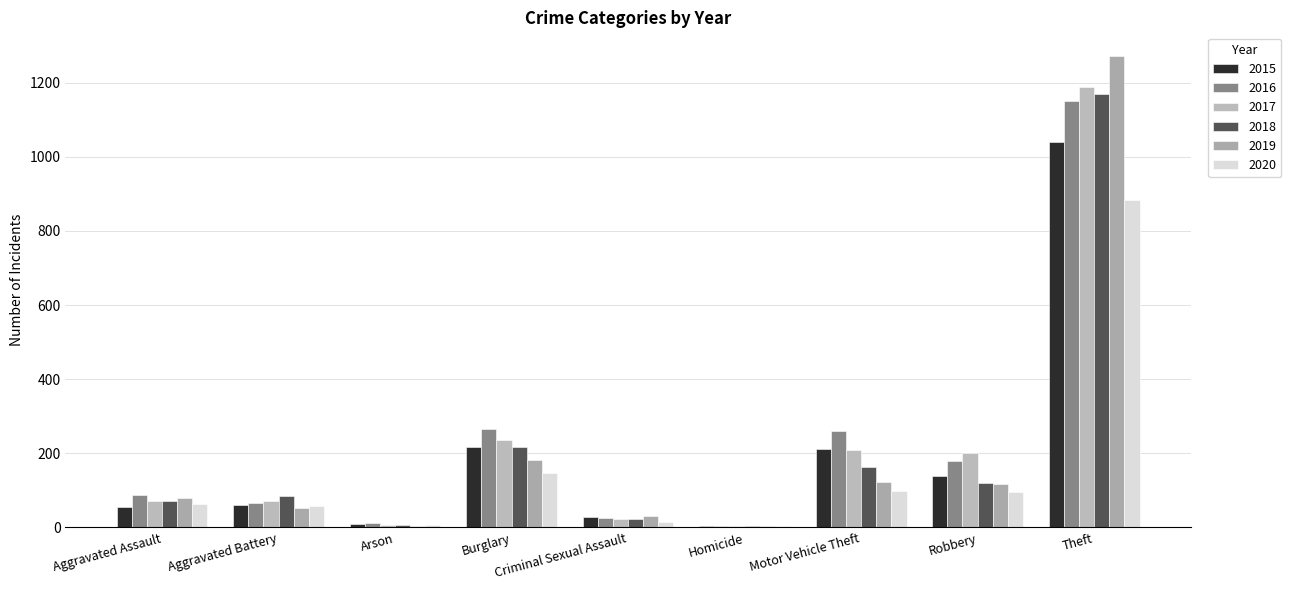

Which category has the highest value in the 2016 series?

Theft